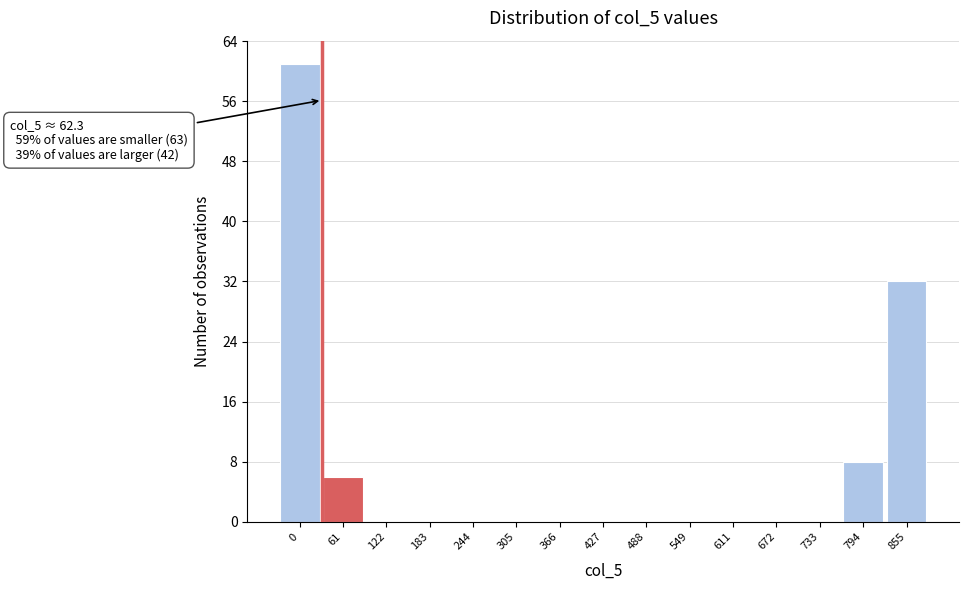

Reading left to right, what are all the values shown in this chart?

0=61	61=6	122=0	183=0	244=0	305=0	366=0	427=0	488=0	549=0	611=0	672=0	733=0	794=8	855=32